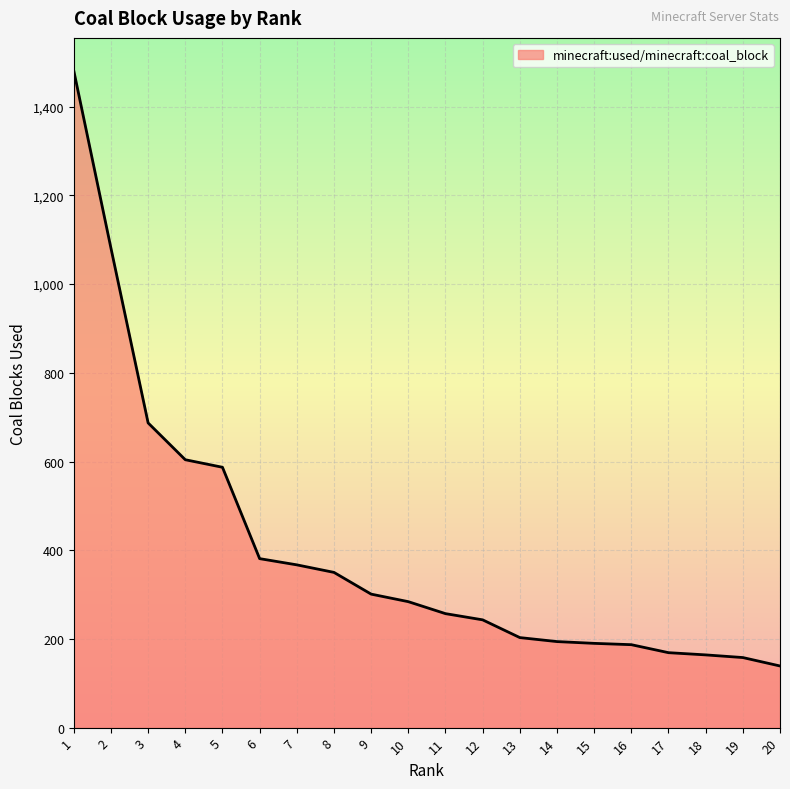

Which label corresponds to the largest value in the chart?

1